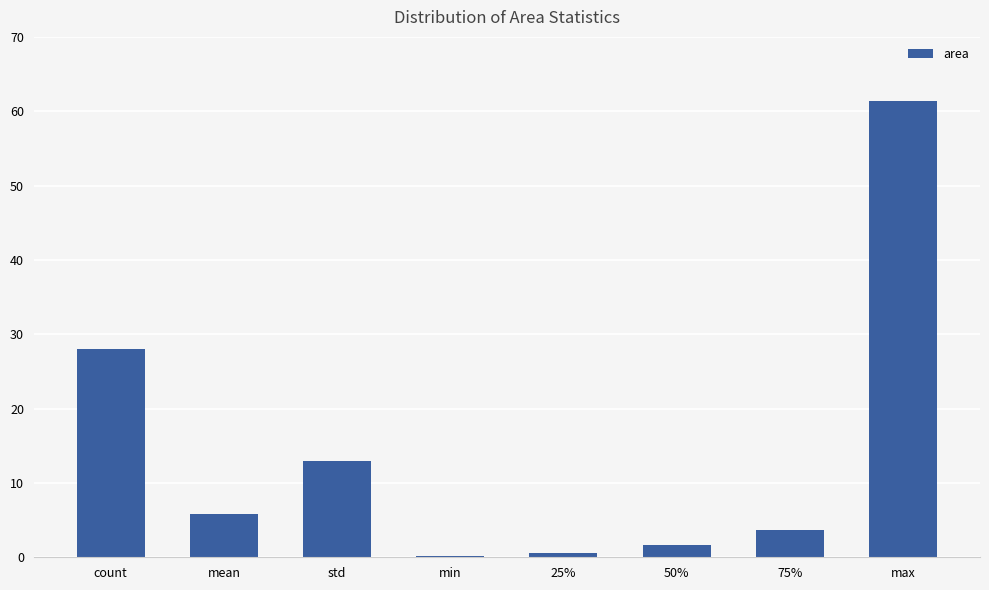

Reading left to right, extract all data points from this chart.

28.0	5.8	13.0	0.2	0.6	1.7	3.7	61.4